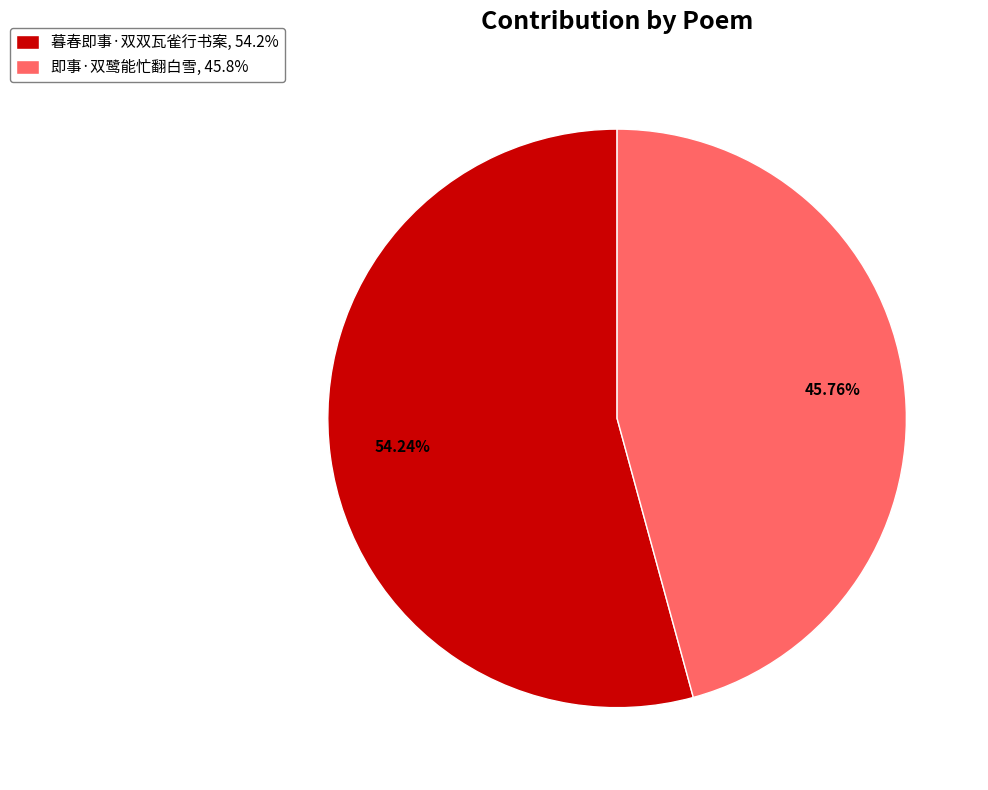

How many segments does this pie chart have?

2